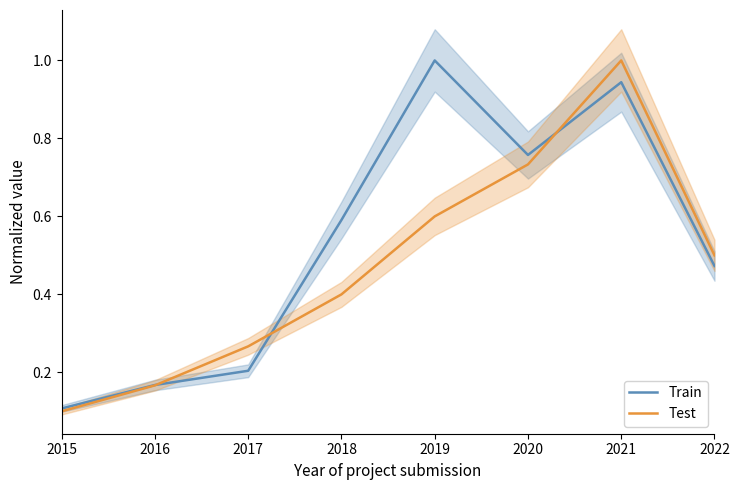

Which series has the largest range (max minus min)?

Test